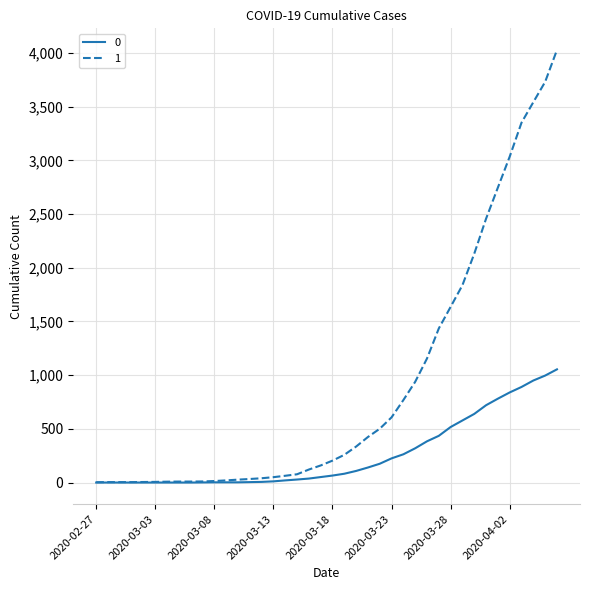

What is the greatest value displayed?

4028